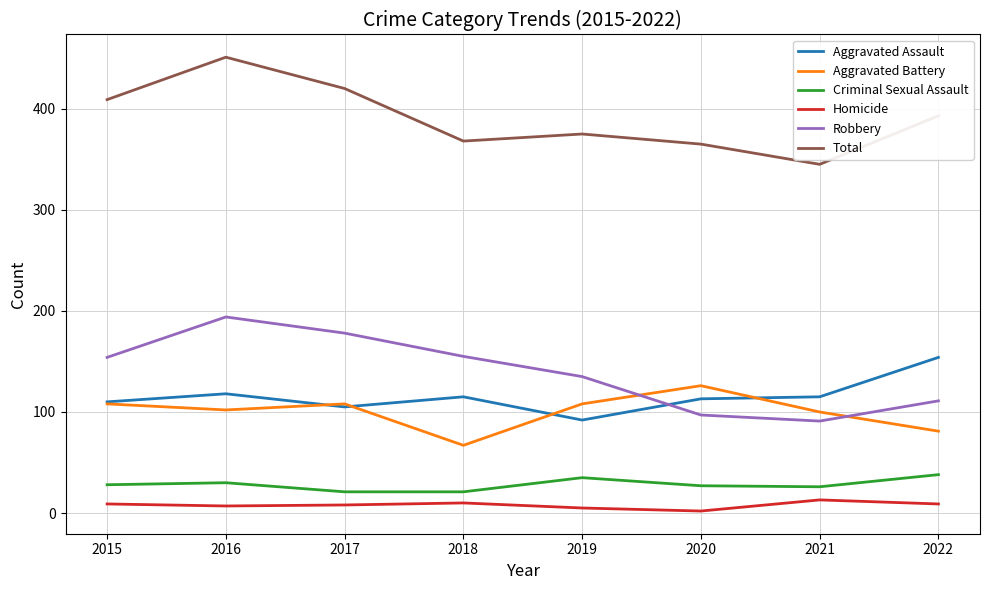

What is the highest value of the Robbery series?

194